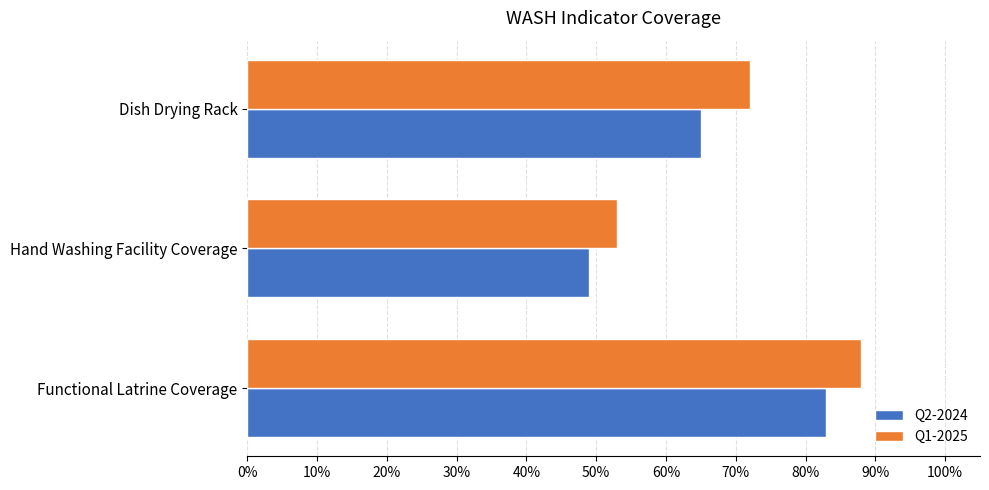

Which series has the largest total across all categories?

Q1-2025